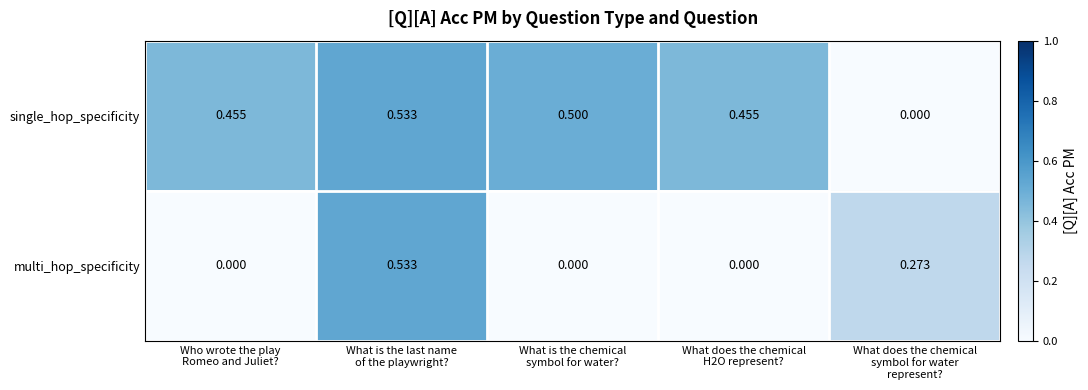

How many data points in single_hop_specificity are above 0?

4